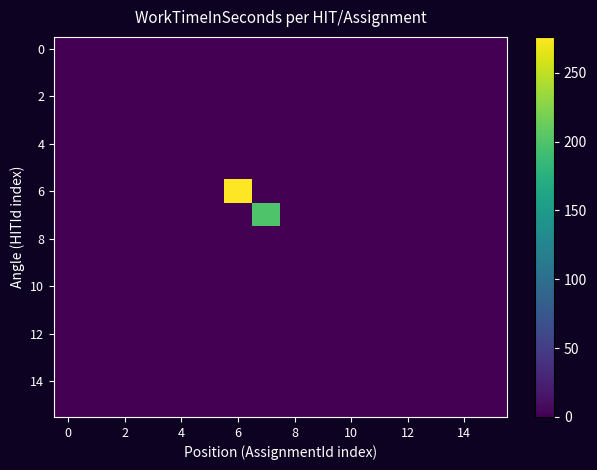

Count the number of data series in this chart.

16